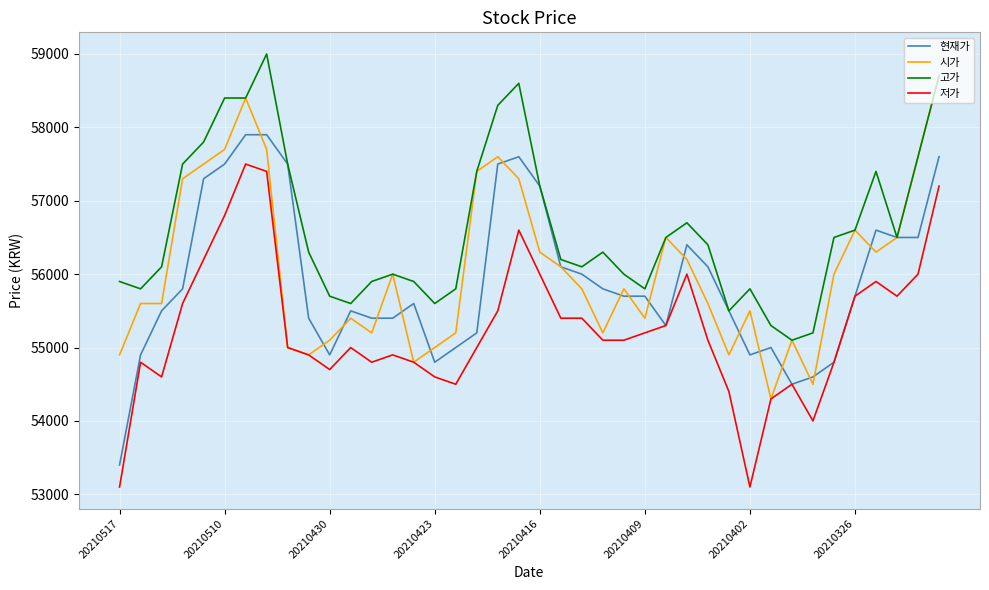

What is the minimum value shown in the chart?

53100